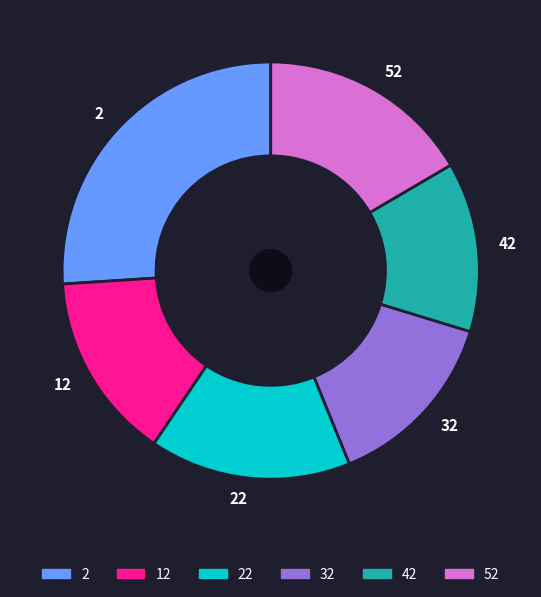

Is the sum of 52 and 42 greater than half?

No